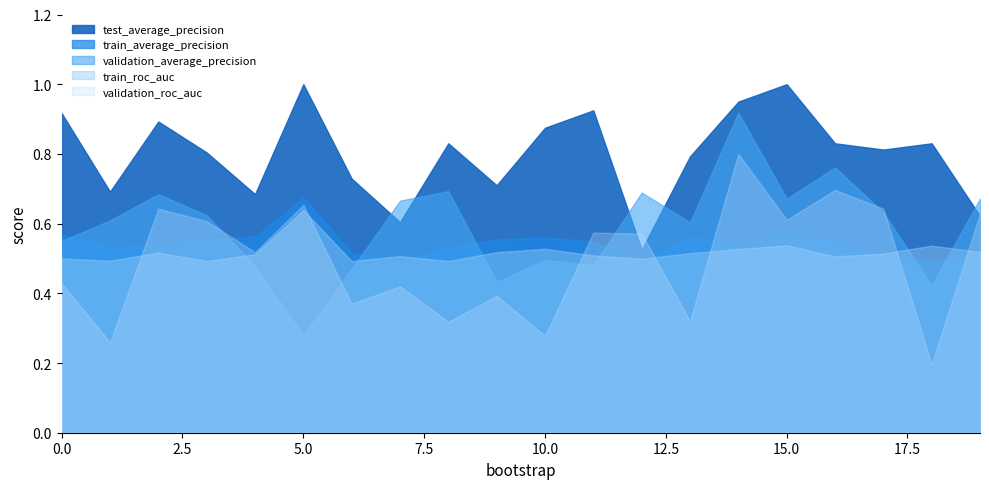

What is the total value across all series at 15?

3.4